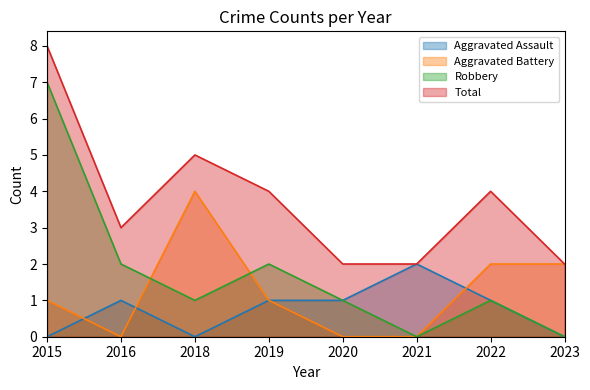

At which label does Total first exceed 4?

2015